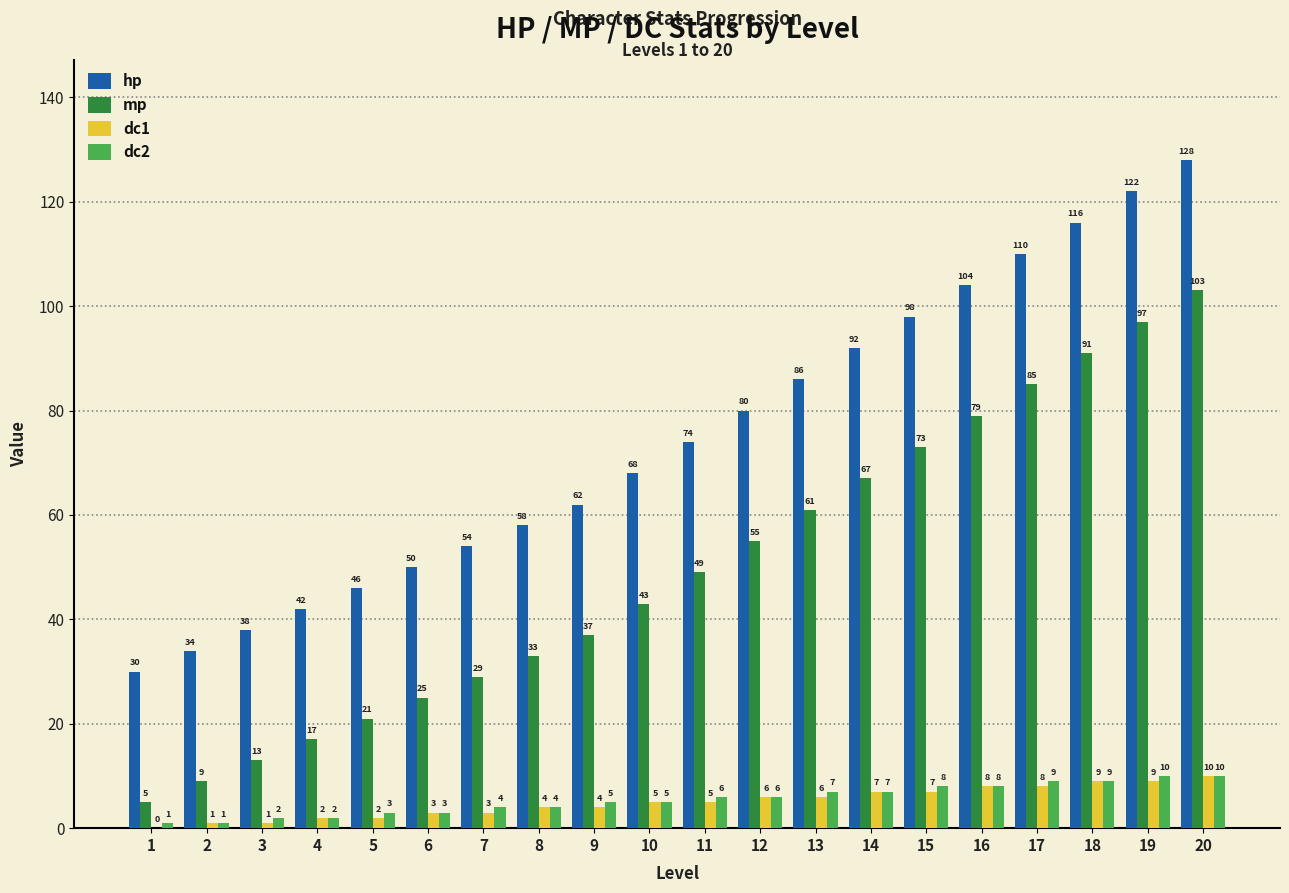

Where is mp nearest to the value 54?

12